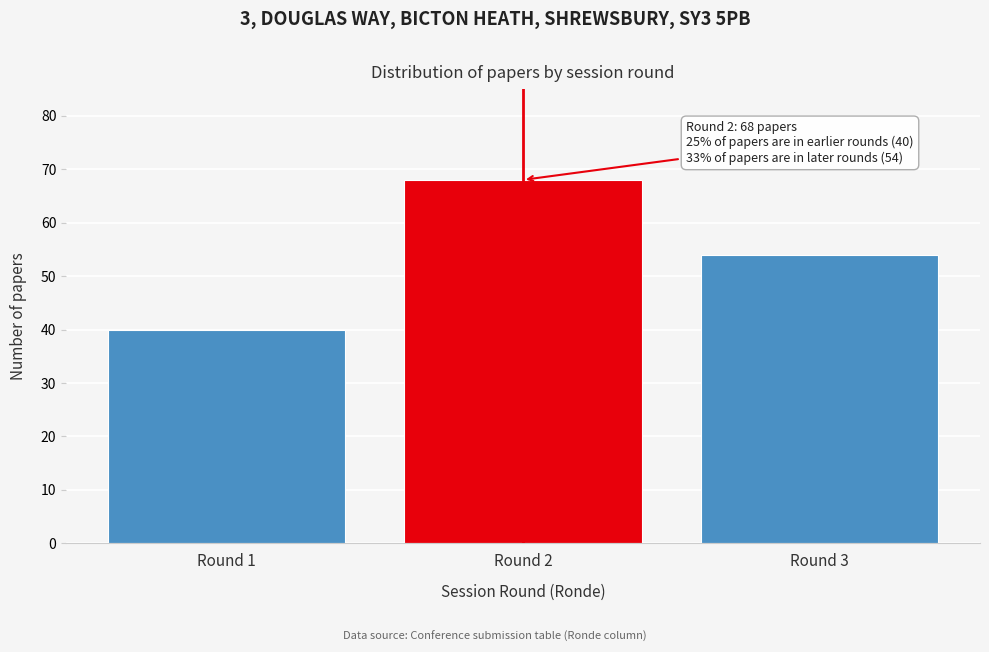

Reading left to right, what are all the values shown in this chart?

40	68	54